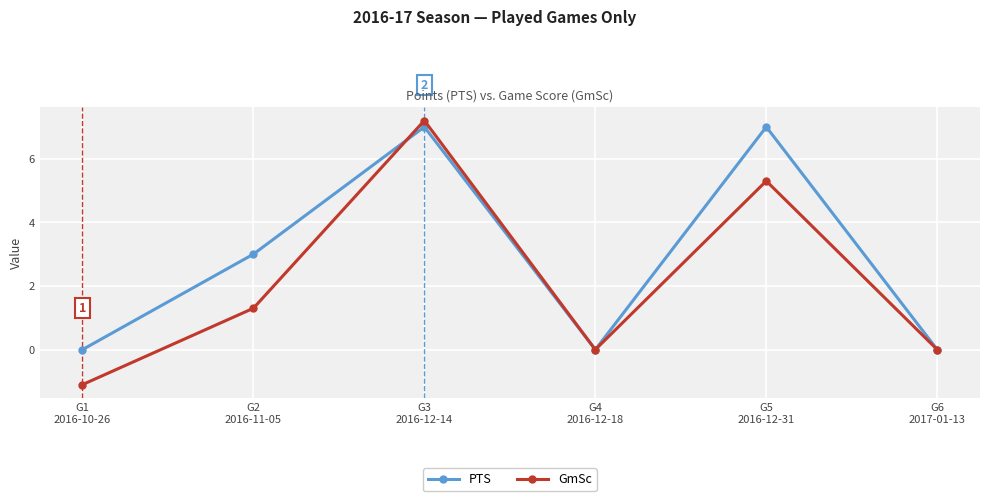

Which series has the largest total across all categories?

PTS